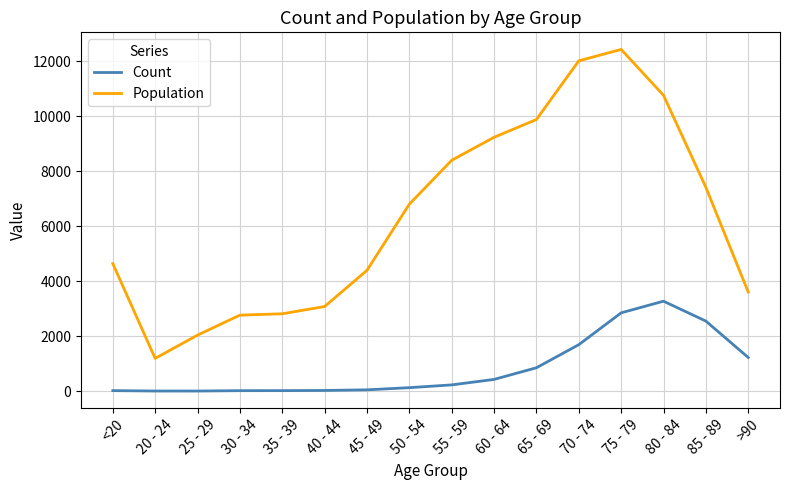

How many categories are shown in the chart?

16